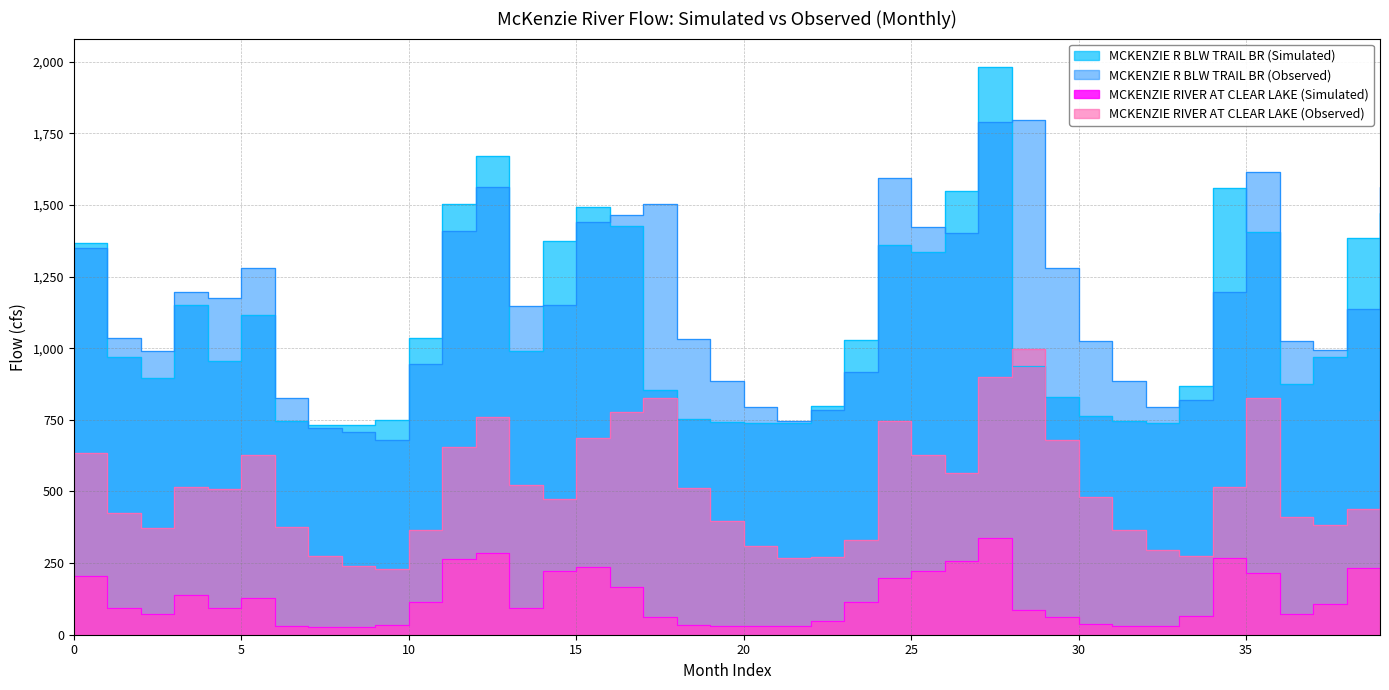

What are all the series names shown in the legend?

MCKENZIE R BLW TRAIL BR (Simulated), MCKENZIE R BLW TRAIL BR (Observed), MCKENZIE RIVER AT CLEAR LAKE (Simulated), MCKENZIE RIVER AT CLEAR LAKE (Observed)